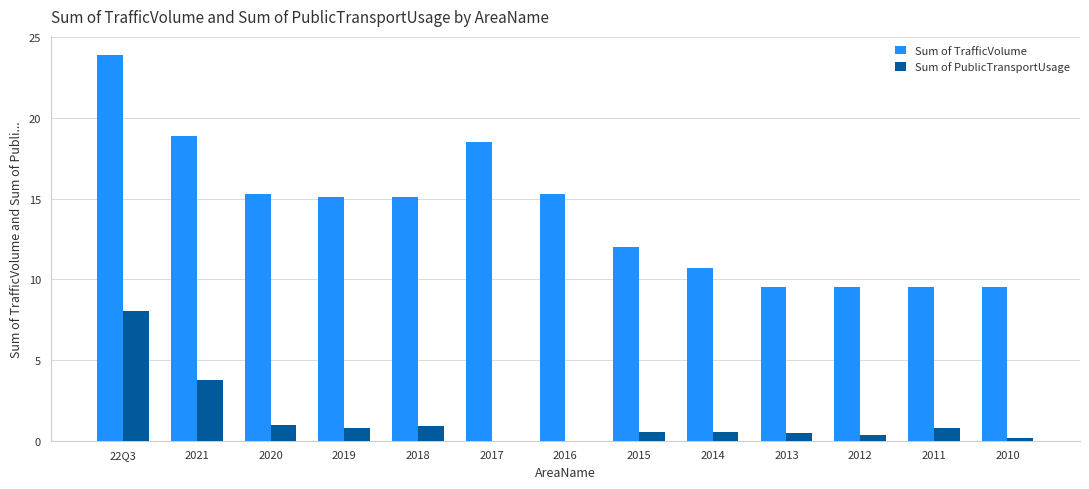

Read the Sum of TrafficVolume value at 2015.

12.0